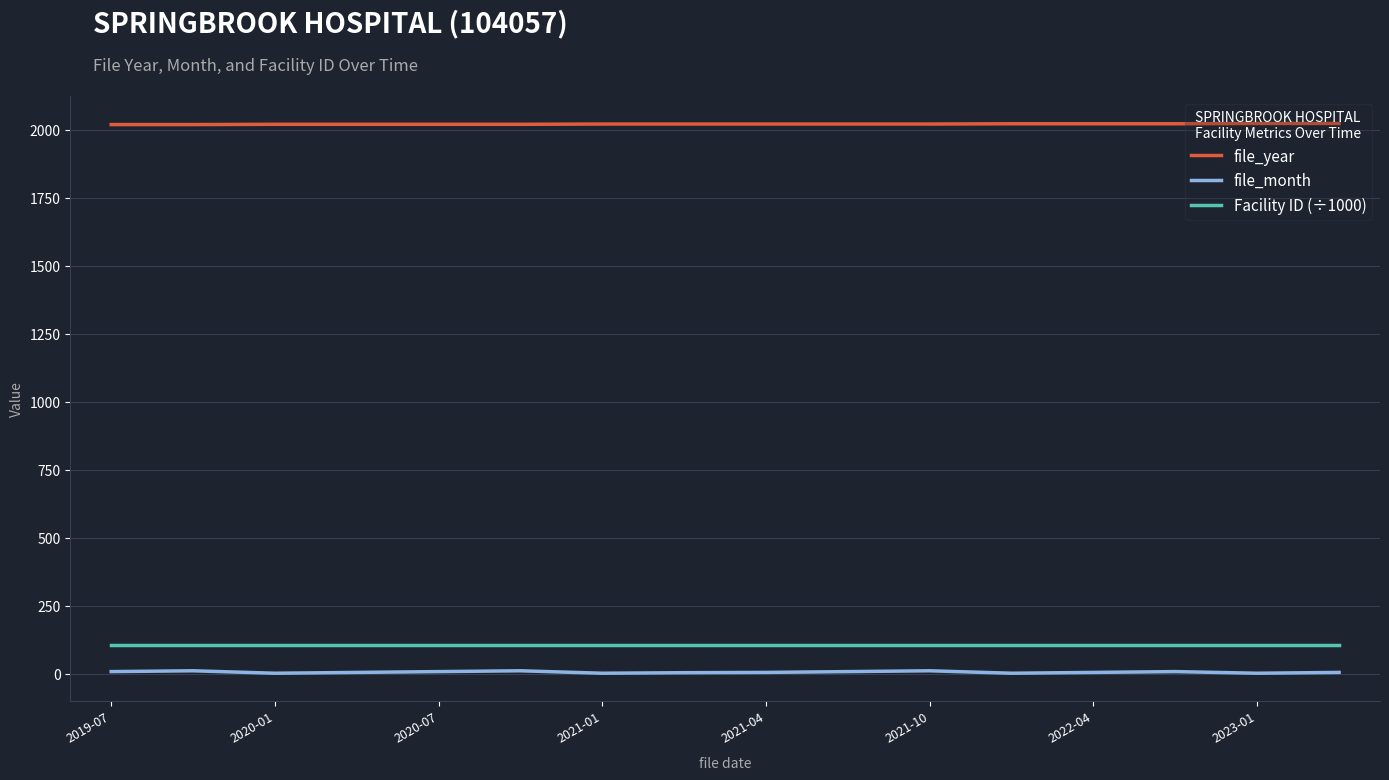

Rank the series by their maximum value, from lowest to highest.

file_month, Facility ID (÷1000), file_year